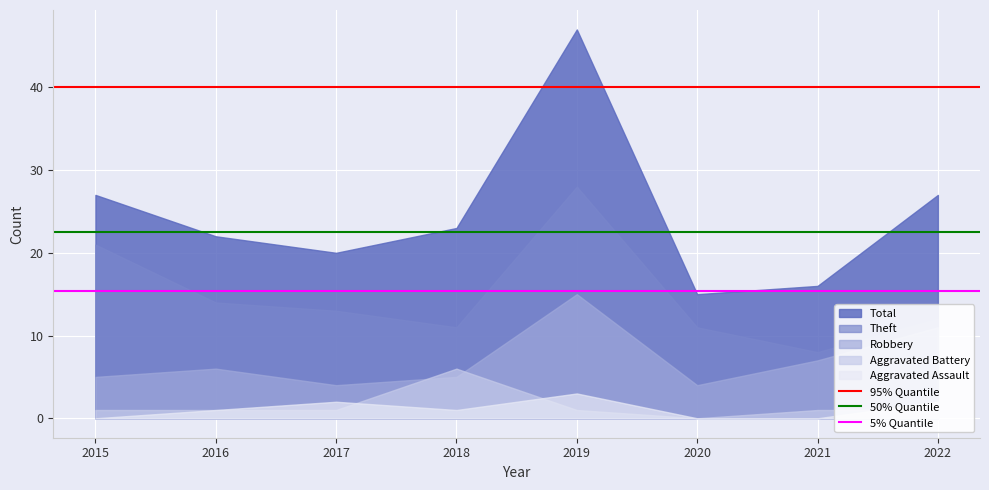

Where is 95% Quantile nearest to the value 39?

2015